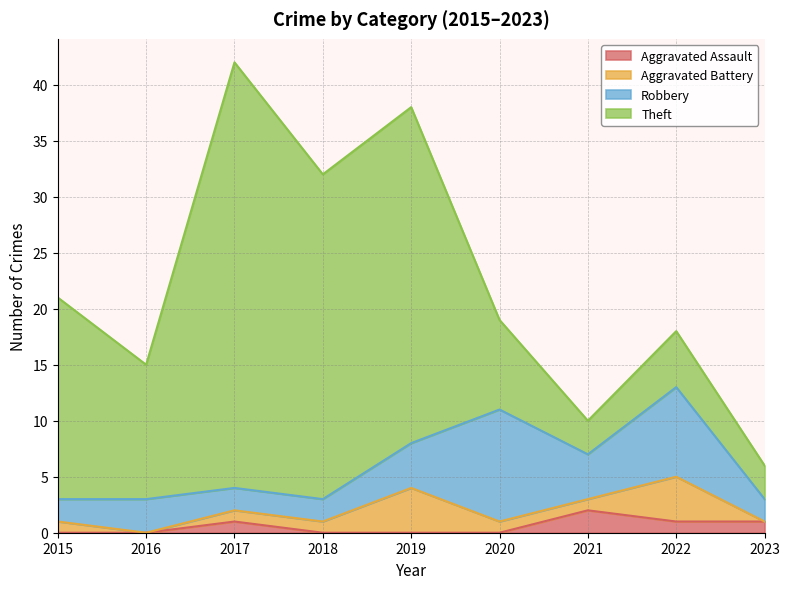

Reading left to right, extract all data points from this chart.

Aggravated Assault: 0	0	1	0	0	0	2	1	1
Aggravated Battery: 1	0	1	1	4	1	1	4	0
Robbery: 2	3	2	2	4	10	4	8	2
Theft: 18	12	38	29	30	8	3	5	3